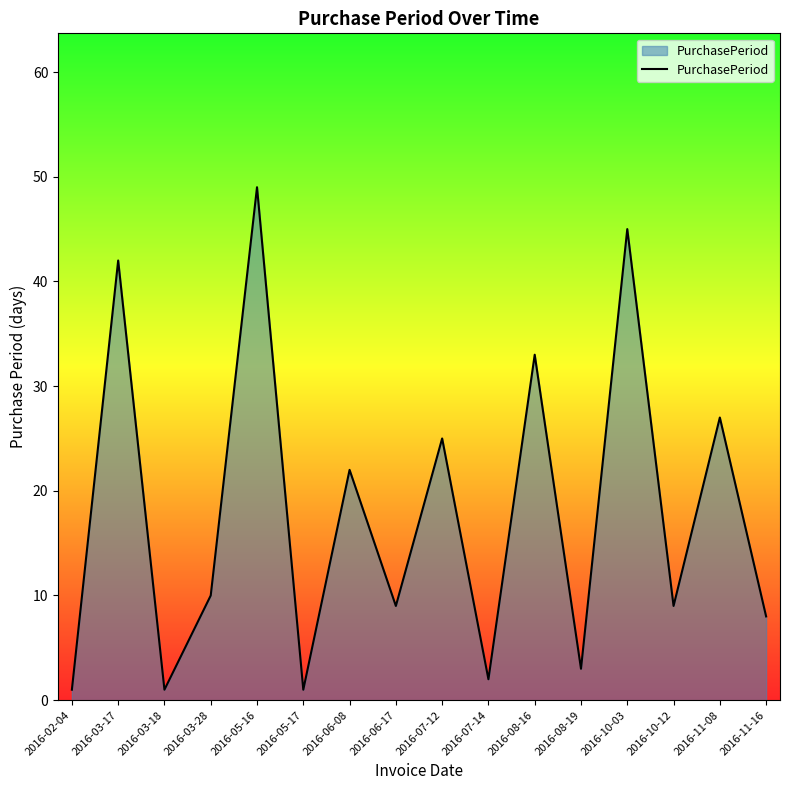

What position from the right is 2016-03-17?

15